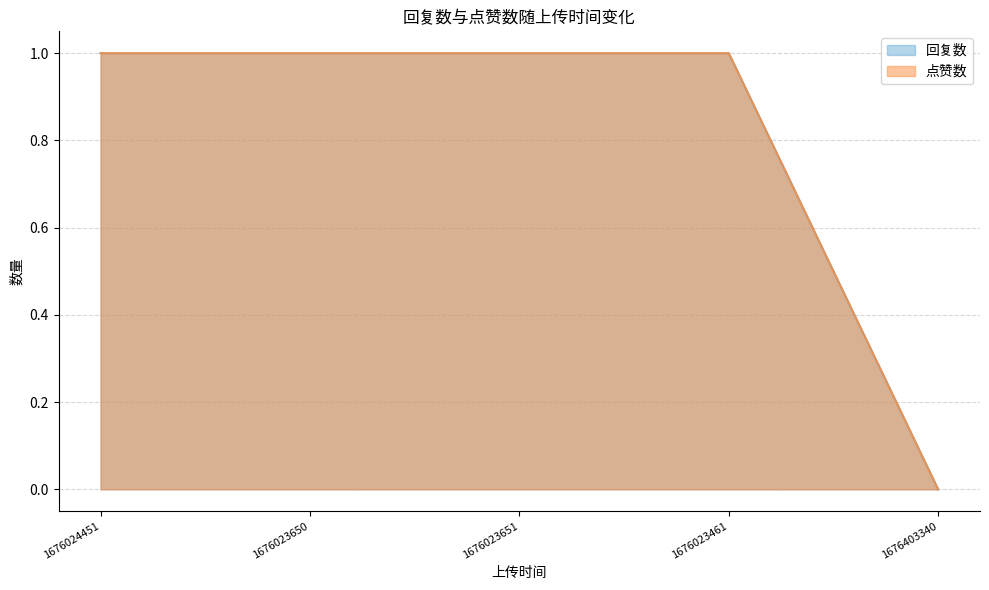

Reading left to right, extract all data points from this chart.

回复数: 1	1	1	1	0
点赞数: 1	1	1	1	0